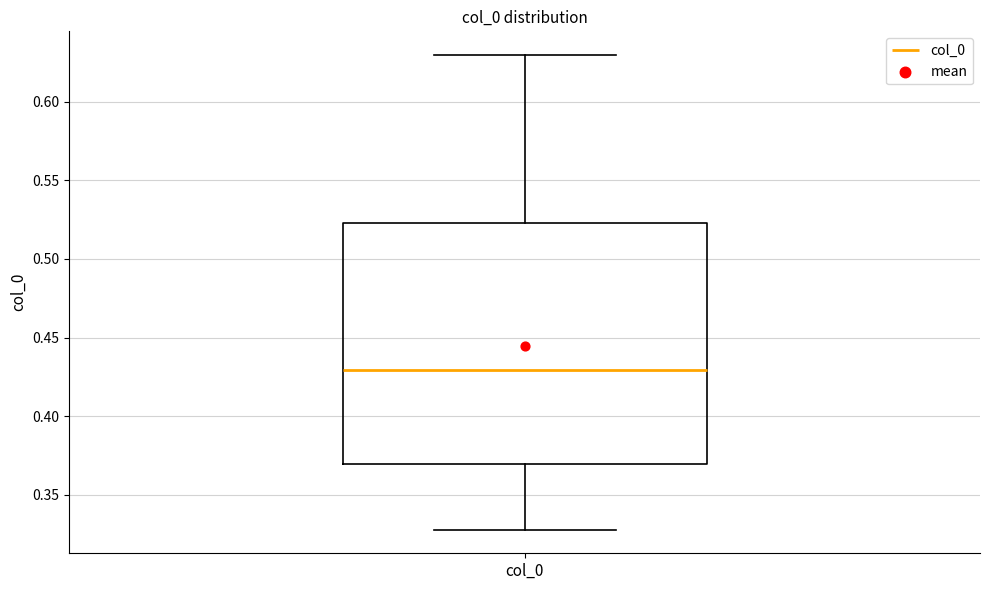

Transcribe this box plot: give where the median line is, the range the box spans, and where the two whiskers end, as read against the y-axis. The values are not printed on the chart, so give them approximately, as read against the axis.

median 0.430, box 0.370 to 0.525, whiskers 0.330 to 0.630